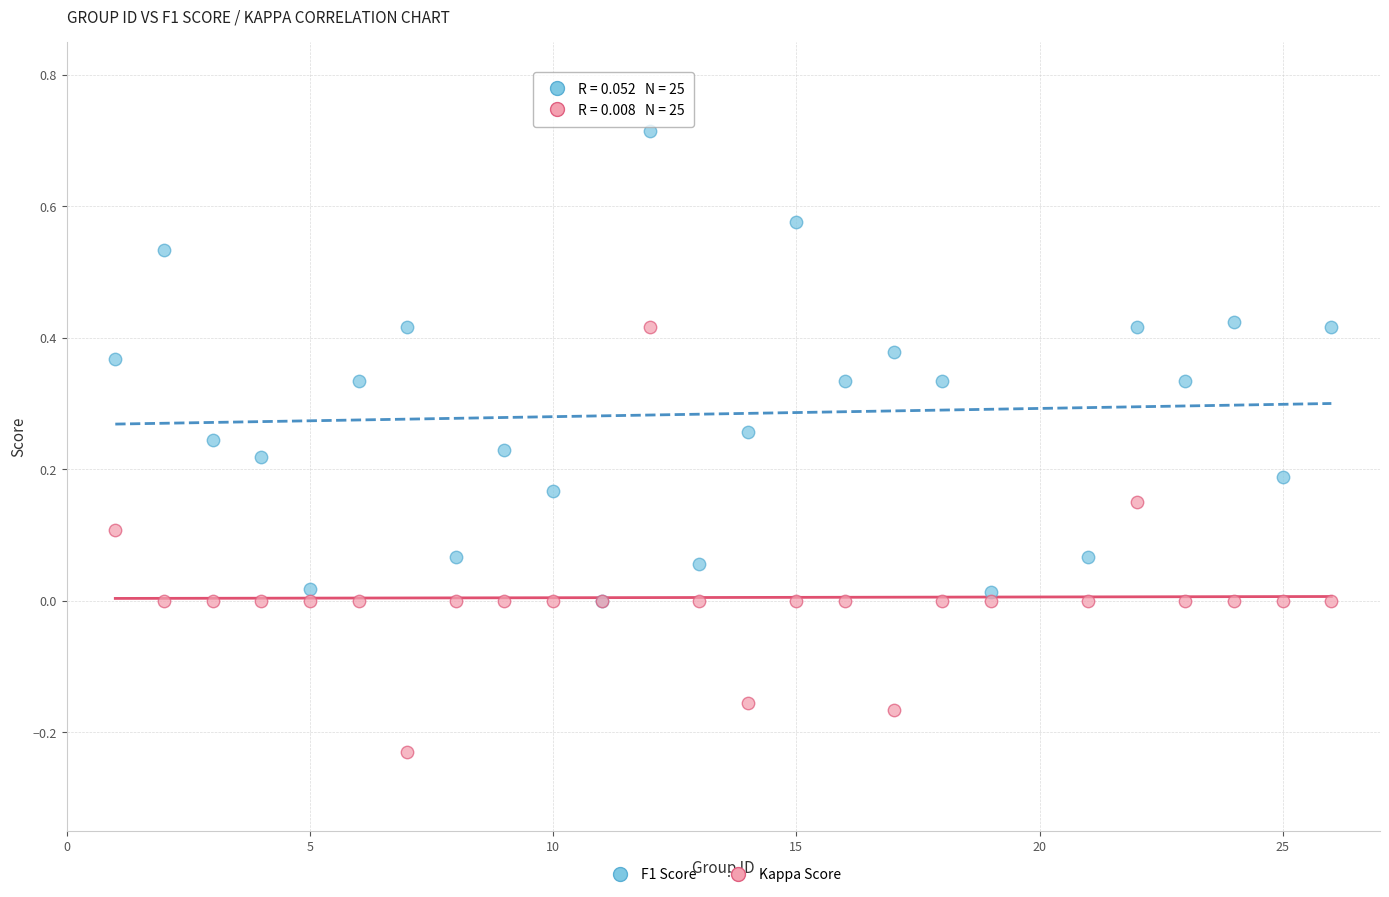

Which series has the widest spread of Y values?

F1 Score